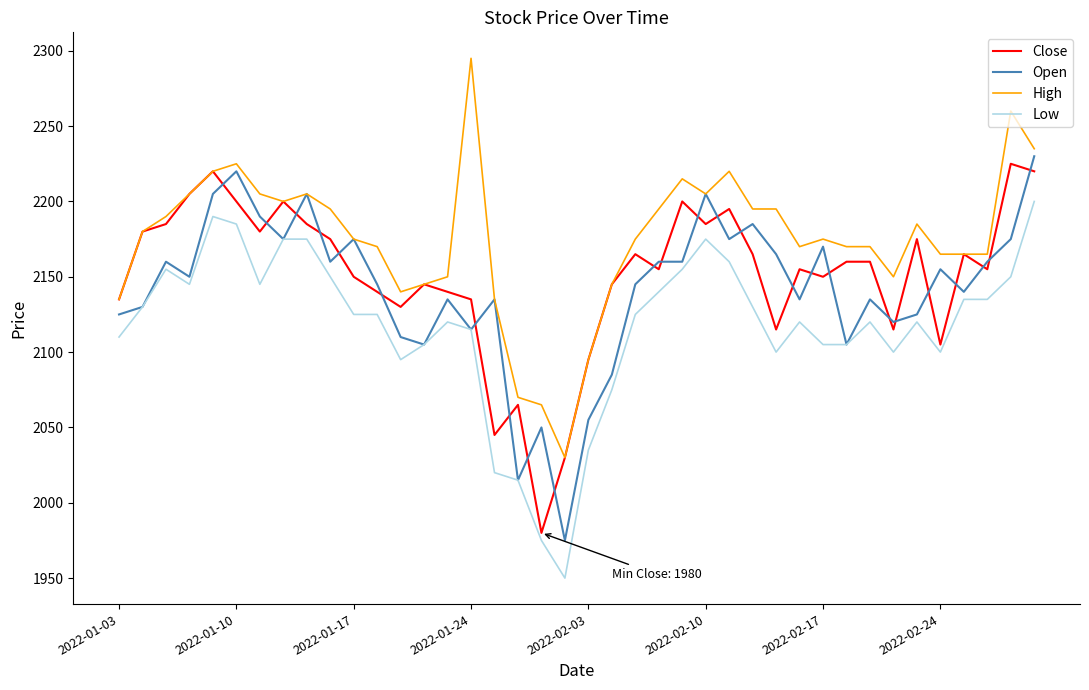

Which series has the largest total across all categories?

High